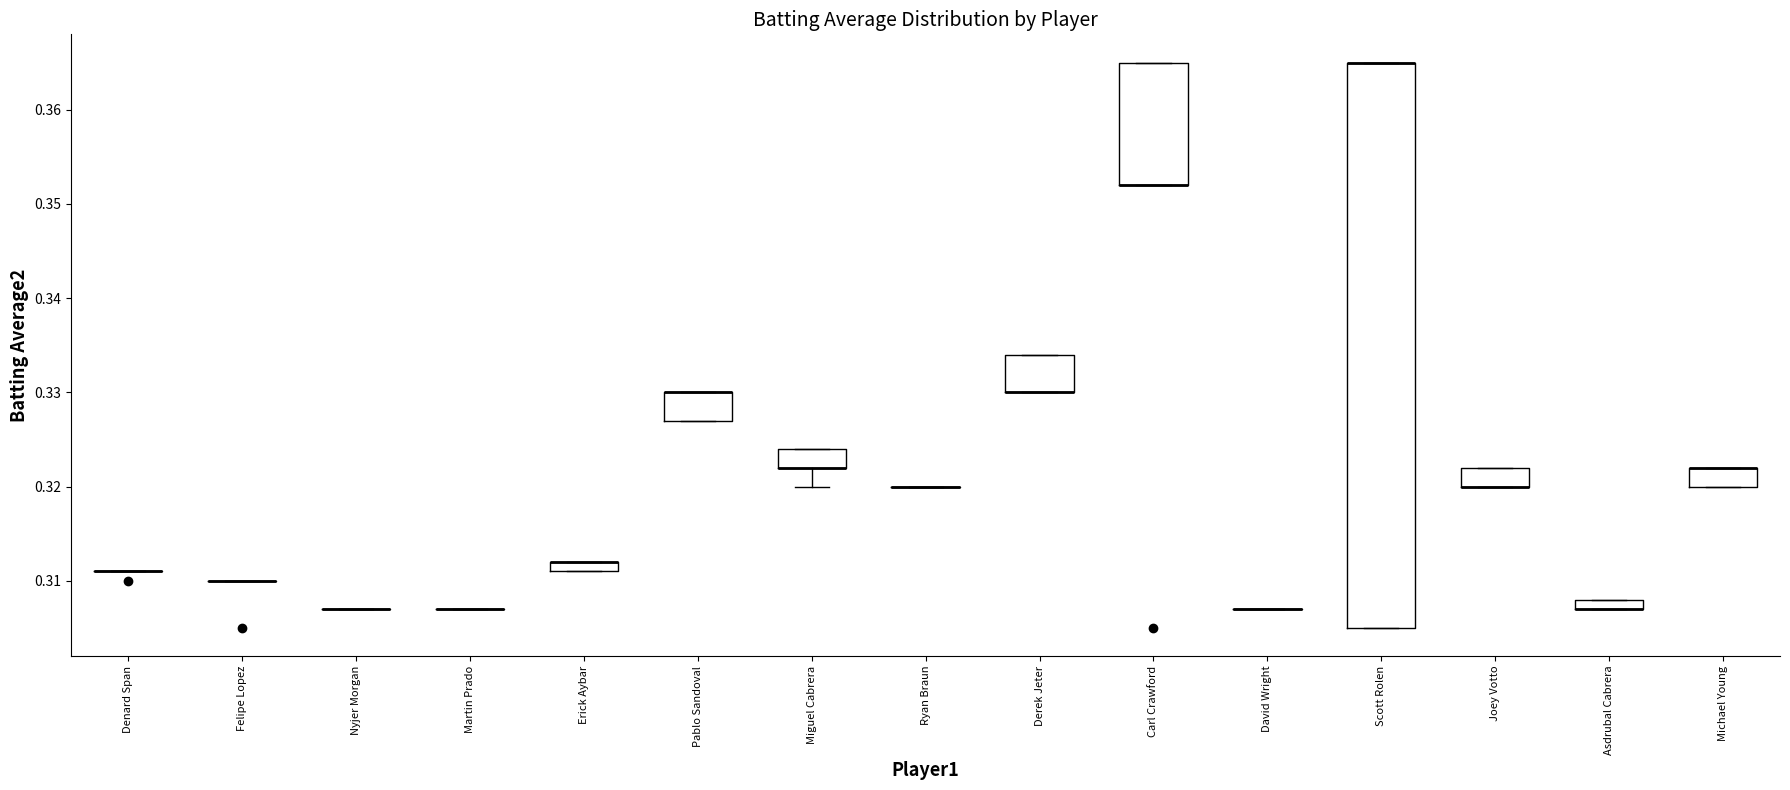

Which box is the tallest, from its lower edge to its upper edge?

Scott Rolen